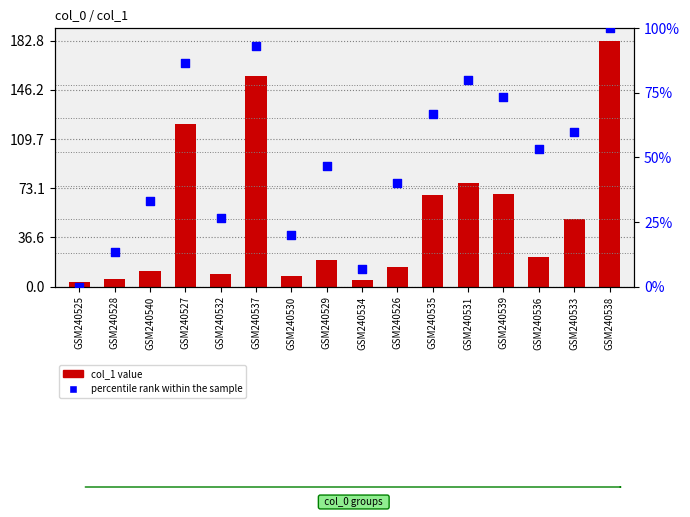

Which series contains the lowest Y value?

percentile rank within the sample